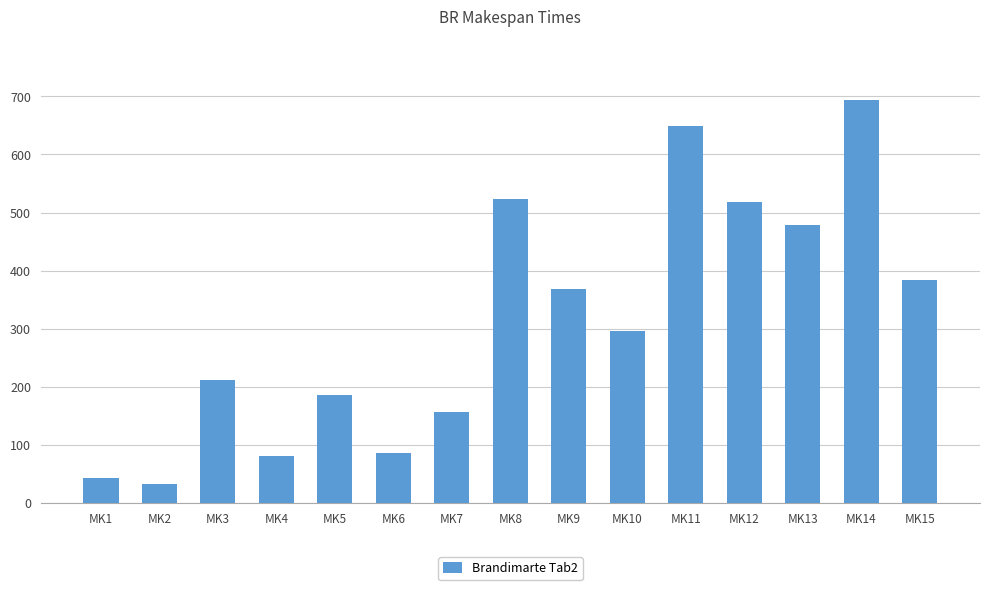

What is the value of the 10th bar from the left?

296